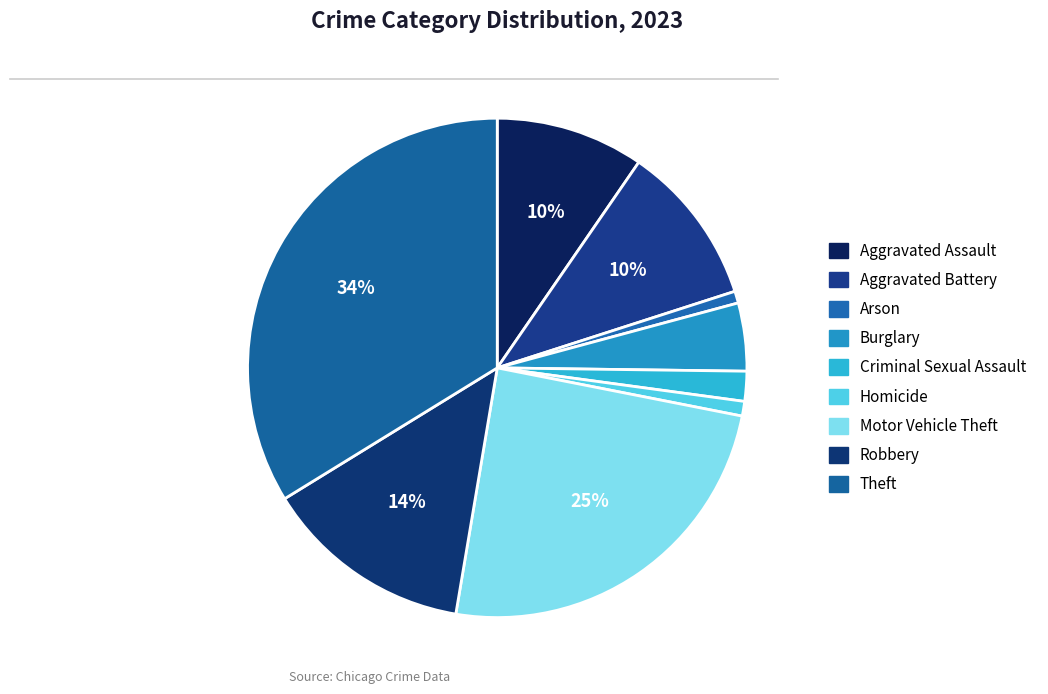

To the nearest percent, what percentage of the pie is Aggravated Assault?

10%